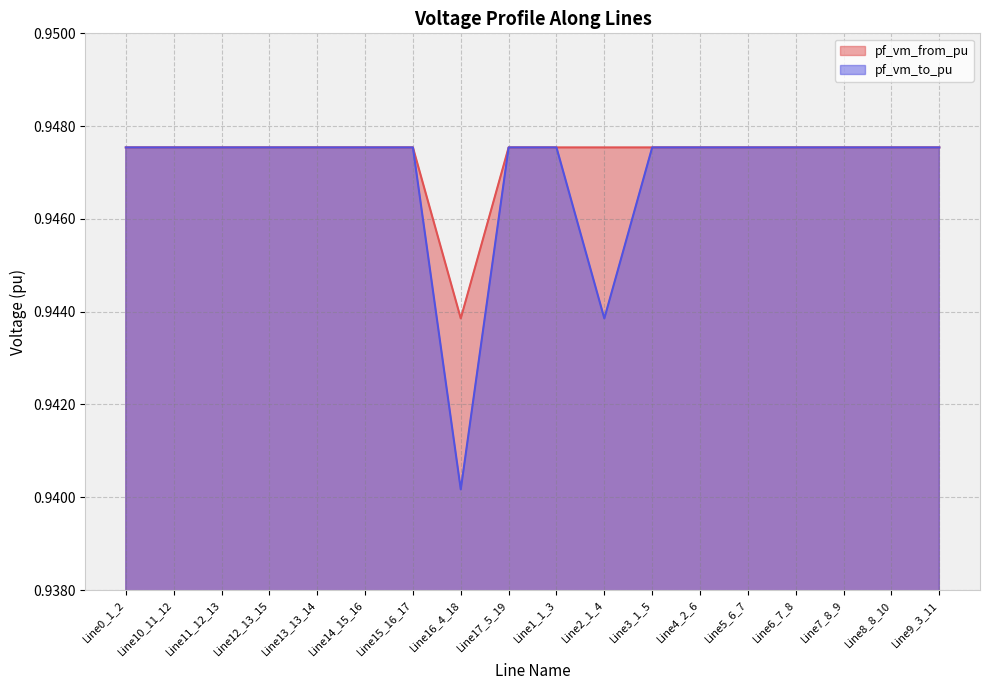

Reading left to right, extract all data points from this chart.

pf_vm_from_pu: 0.9	0.9	0.9	0.9	0.9	0.9	0.9	0.9	0.9	0.9	0.9	0.9	0.9	0.9	0.9	0.9	0.9	0.9
pf_vm_to_pu: 0.9	0.9	0.9	0.9	0.9	0.9	0.9	0.9	0.9	0.9	0.9	0.9	0.9	0.9	0.9	0.9	0.9	0.9